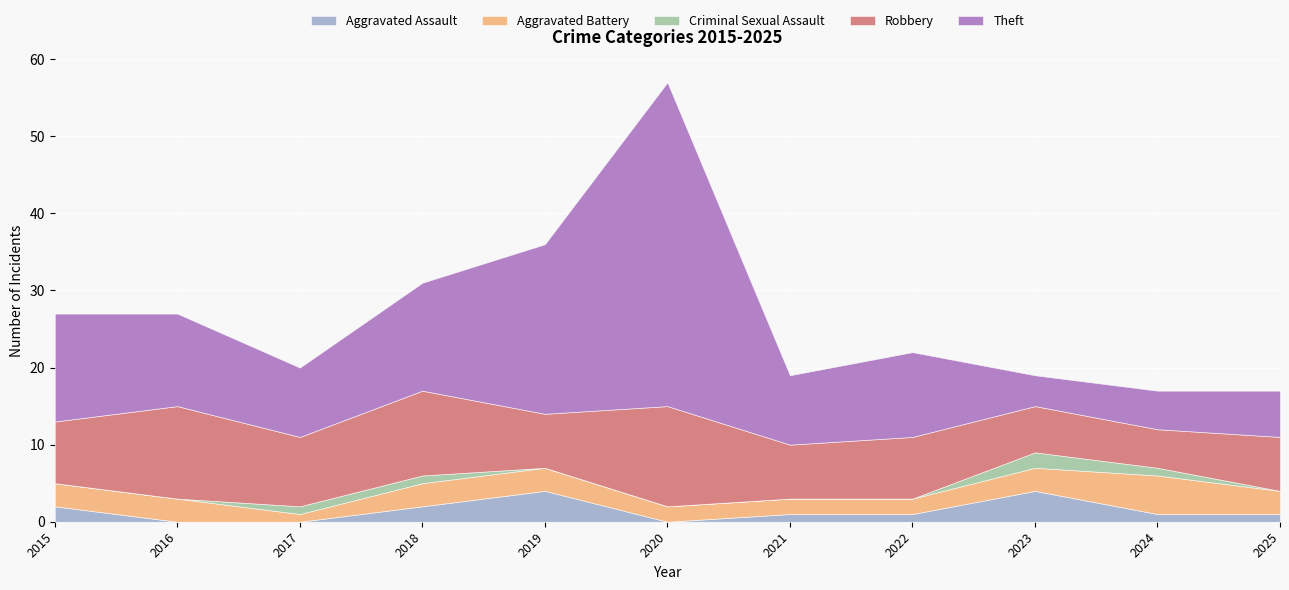

What are all the series names shown in the legend?

Aggravated Assault, Aggravated Battery, Criminal Sexual Assault, Robbery, Theft